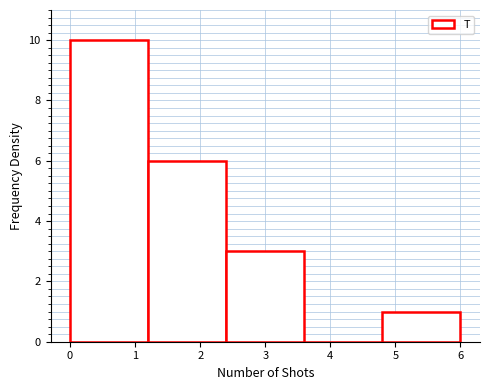

Over which range of the x-axis is the bar tallest?

0.0 to 1.2